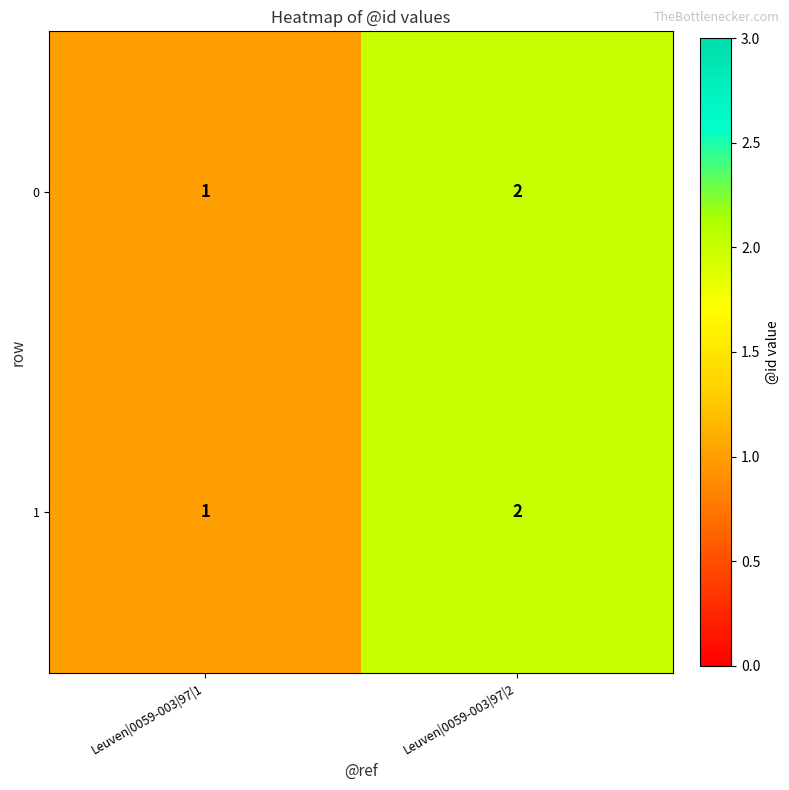

How many data points in 0 are less than 2?

1